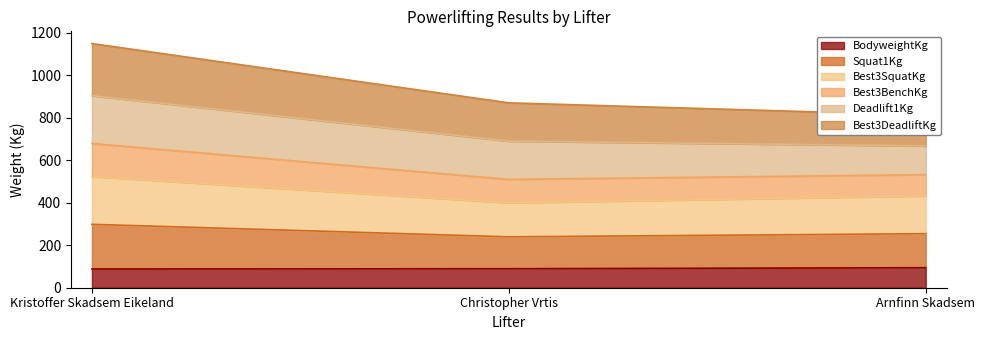

What is the maximum value for BodyweightKg?

94.1